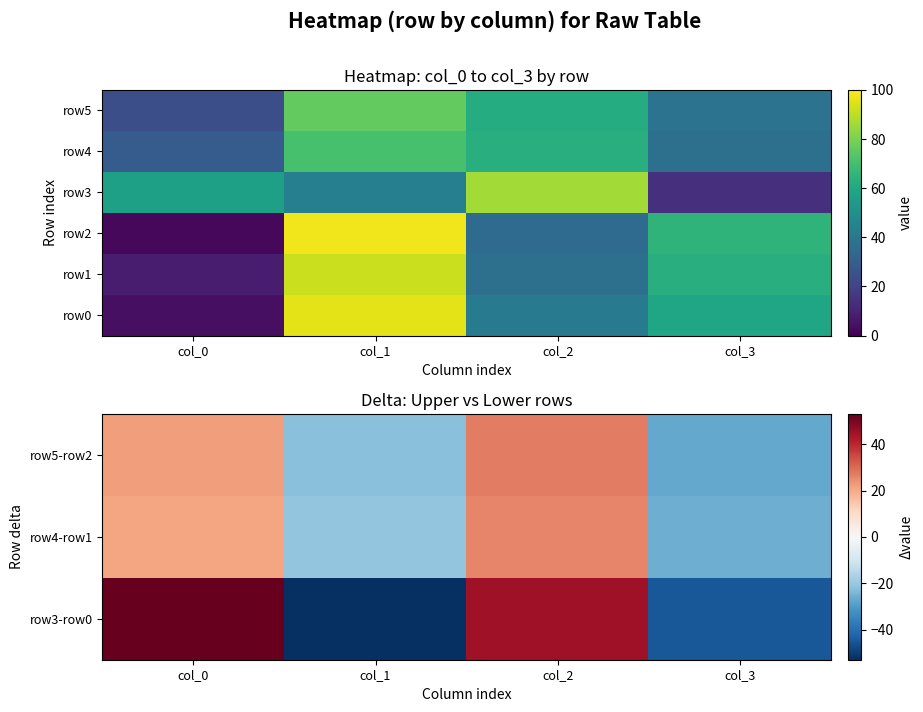

Is the value of row4-row1 at col_0 greater than the value of row5 at col_3?

No